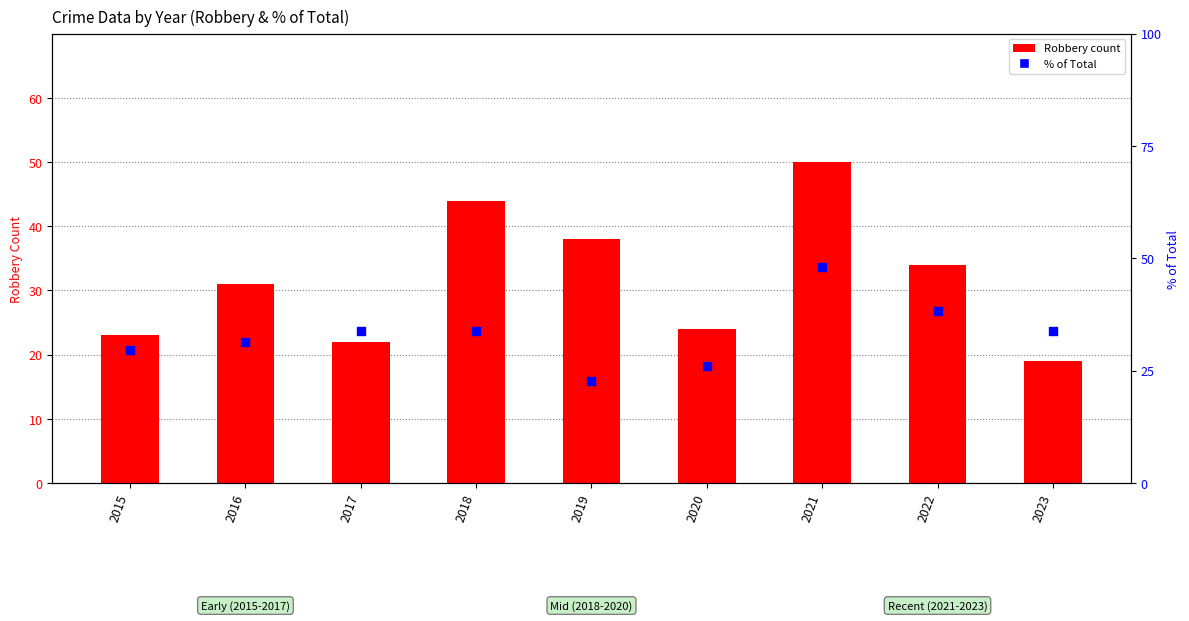

At which category is the sum across all series the highest?

2021